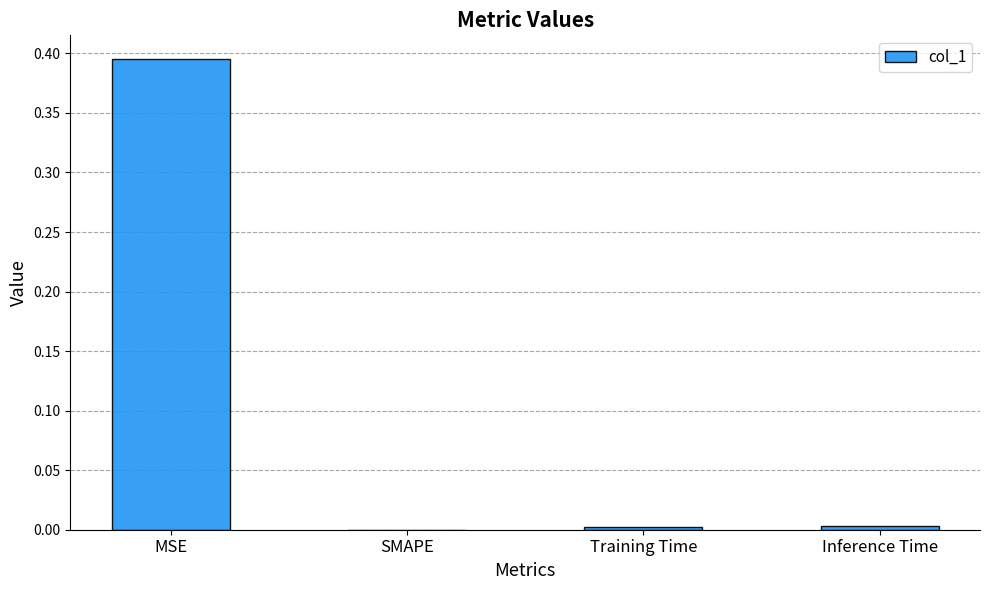

Between SMAPE and MSE, which is larger?

MSE